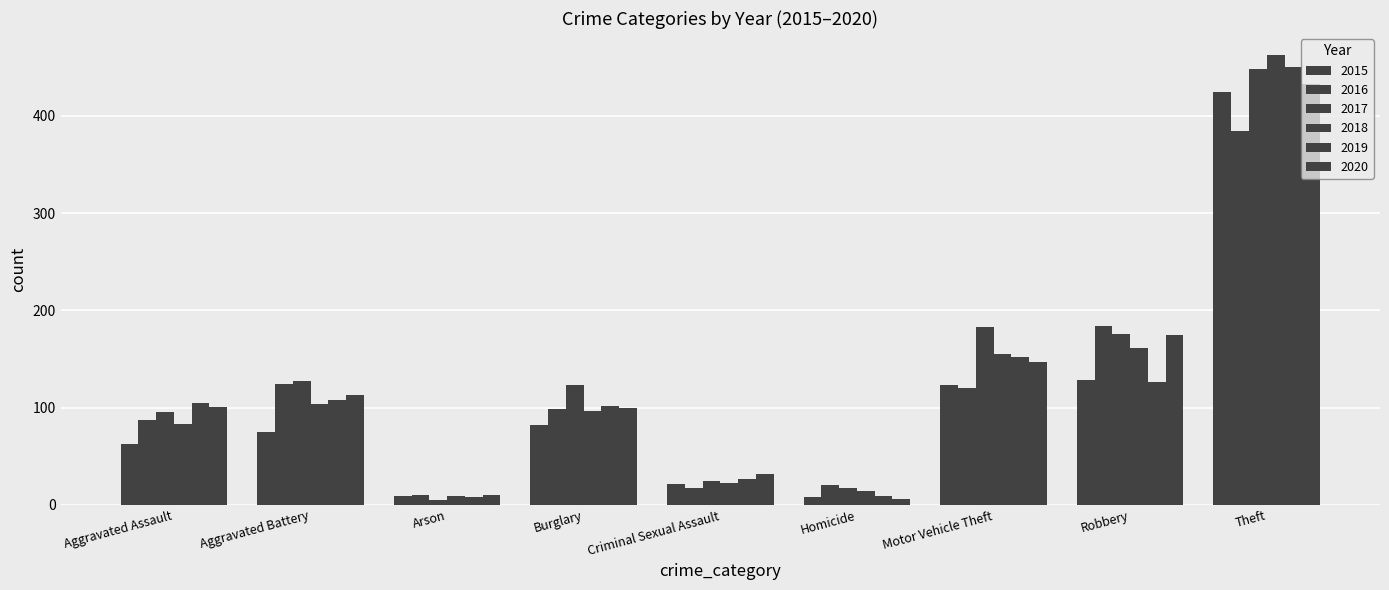

How many bars are there in each group?

6